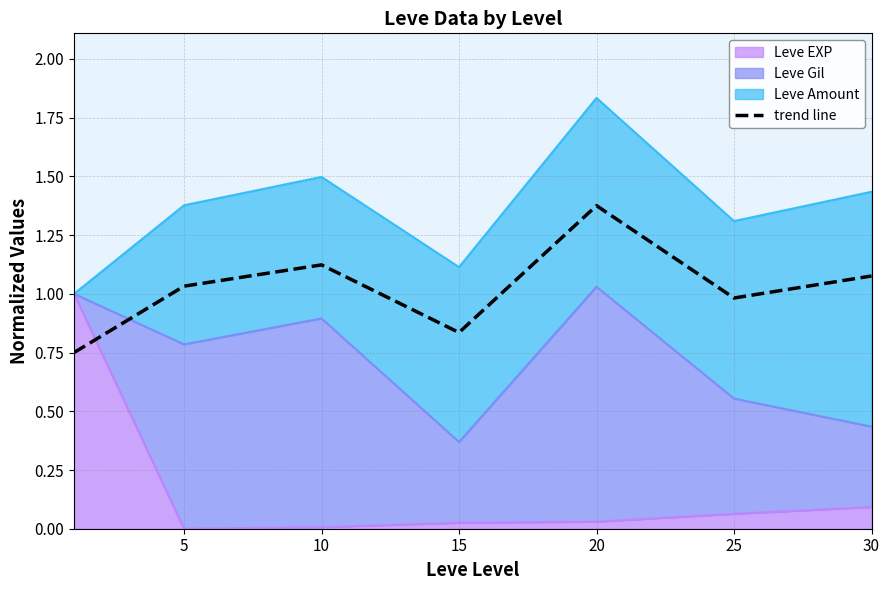

At which category does the data reach its first local peak?

10